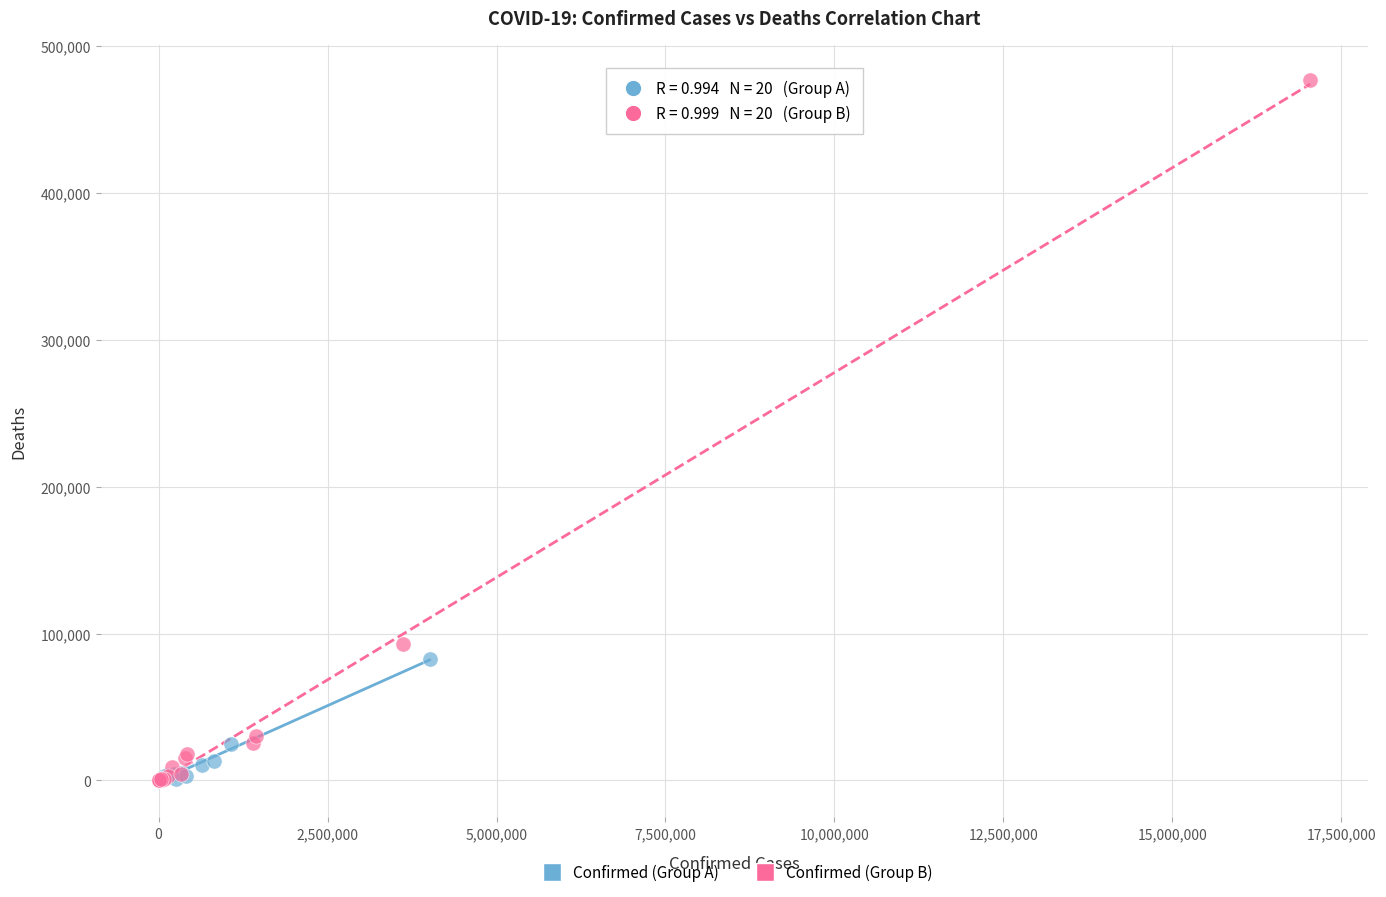

Which series has the largest Y range (max minus min)?

Confirmed (Group B)